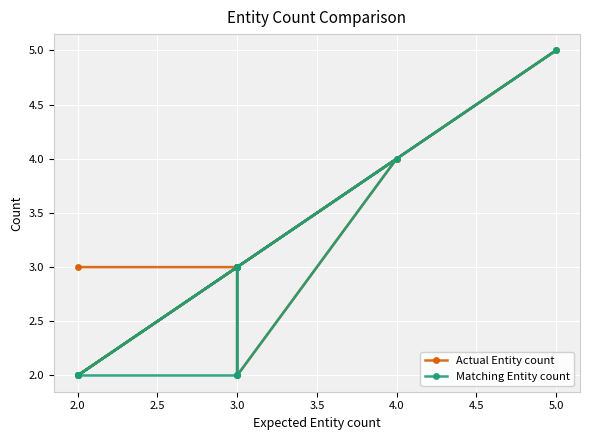

What is the difference between the second highest and minimum values in the Actual Entity count series?

2